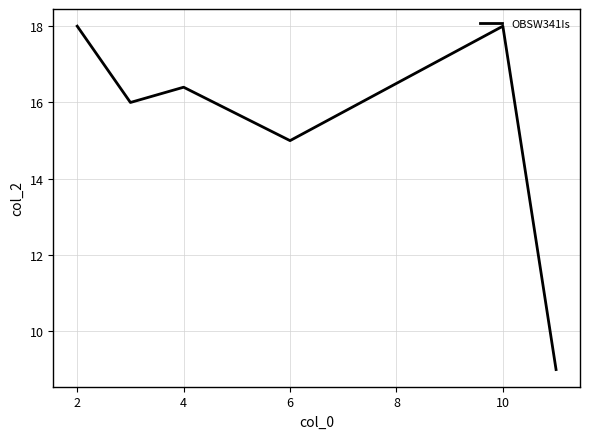

How many lines are shown in the chart?

1